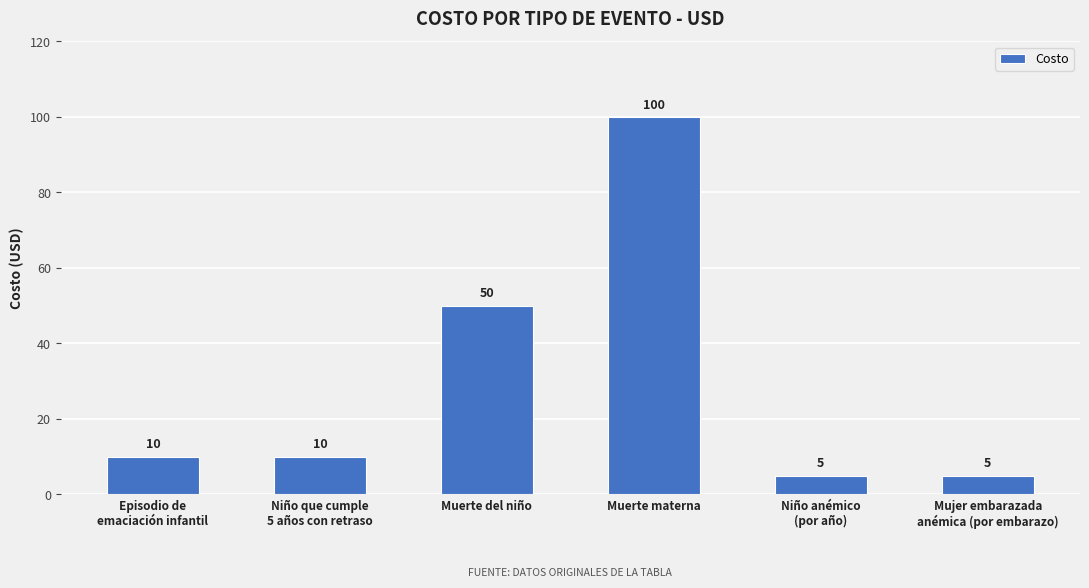

How many series are shown in this chart?

1